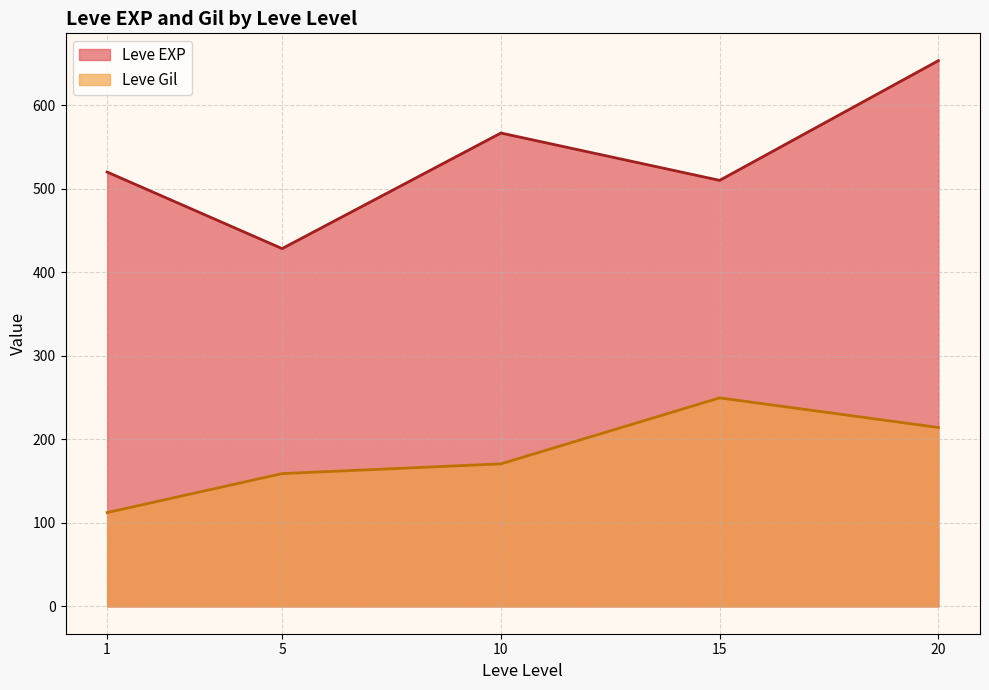

Is it true that Leve Gil equals 186 at 1?

False